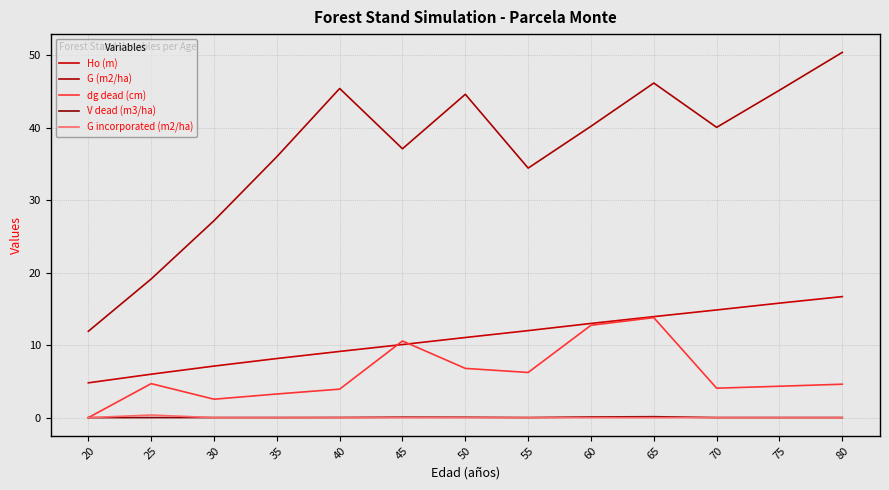

How many series are shown in this chart?

5